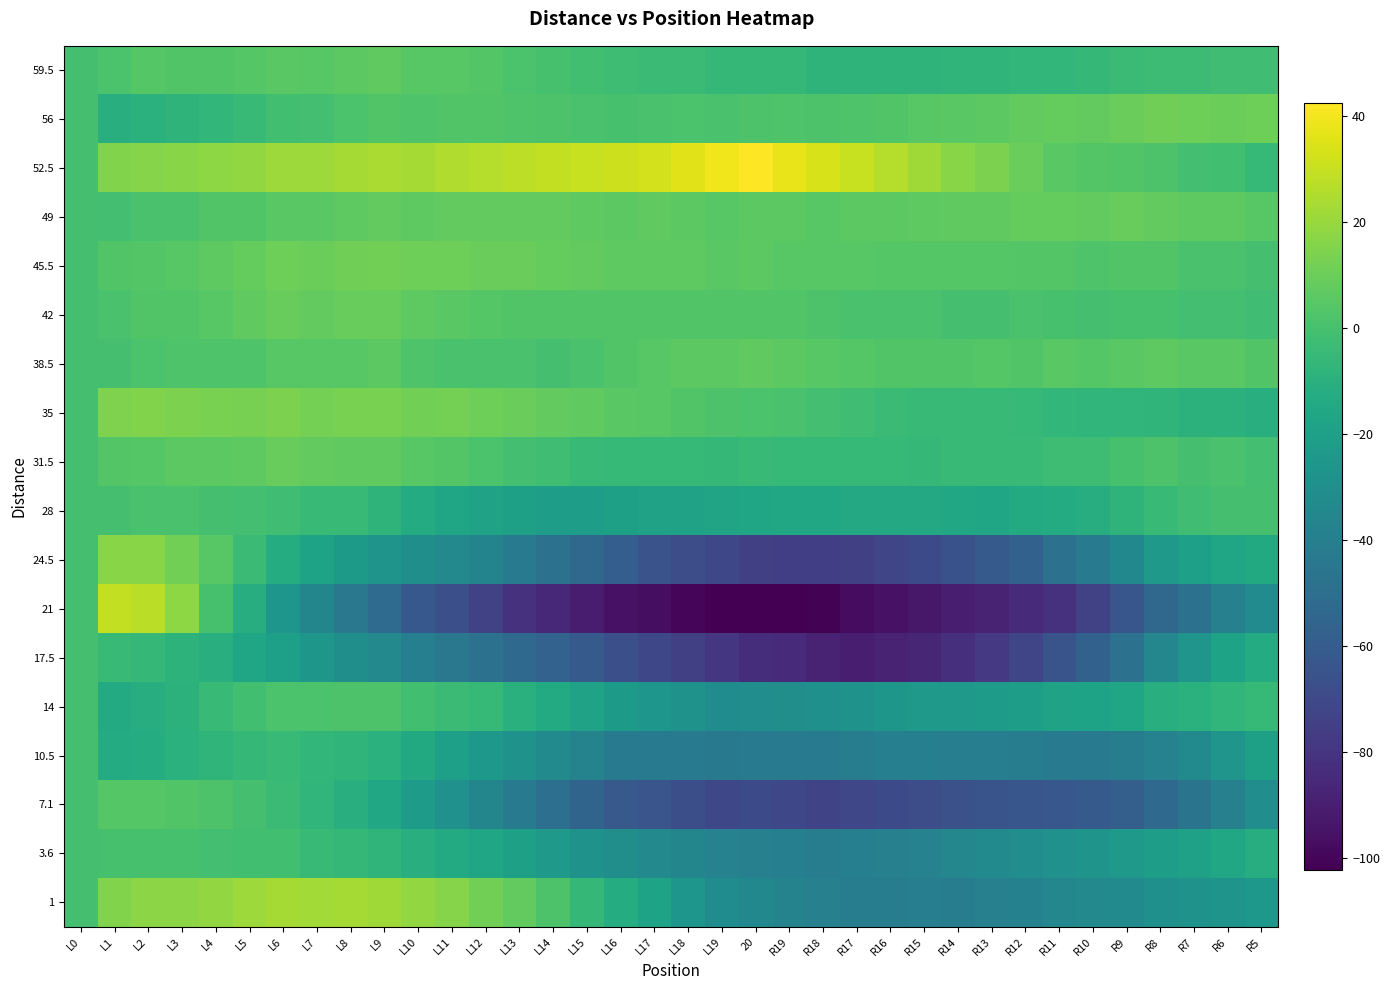

Which category has the lowest value across all series?

20